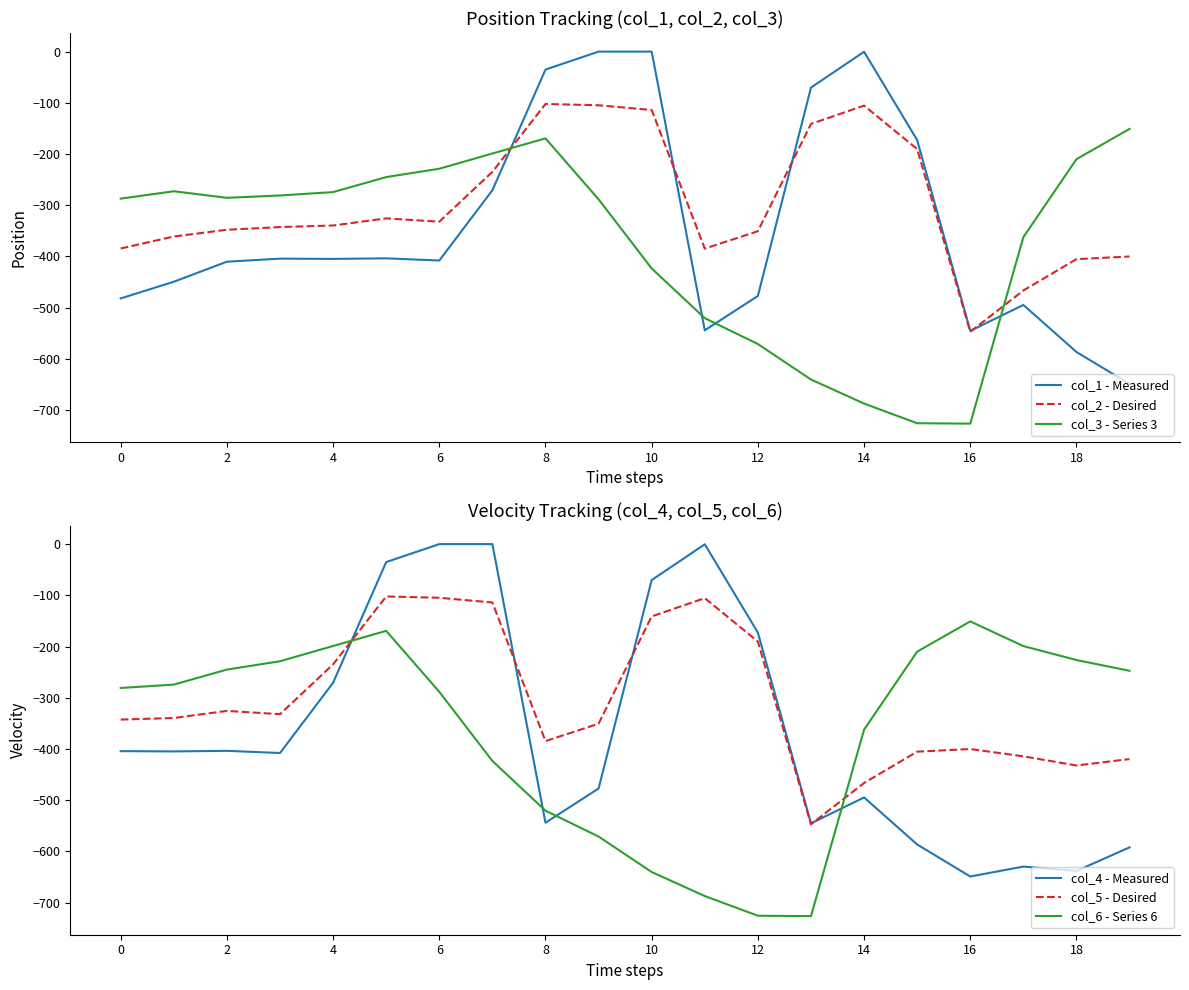

Is it true that col_3 - Series 3 equals -473.4 at 8?

False